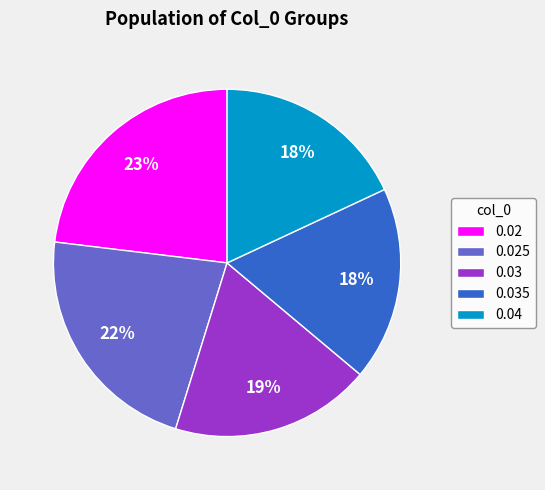

Does 0.035 represent more than half of the total?

No